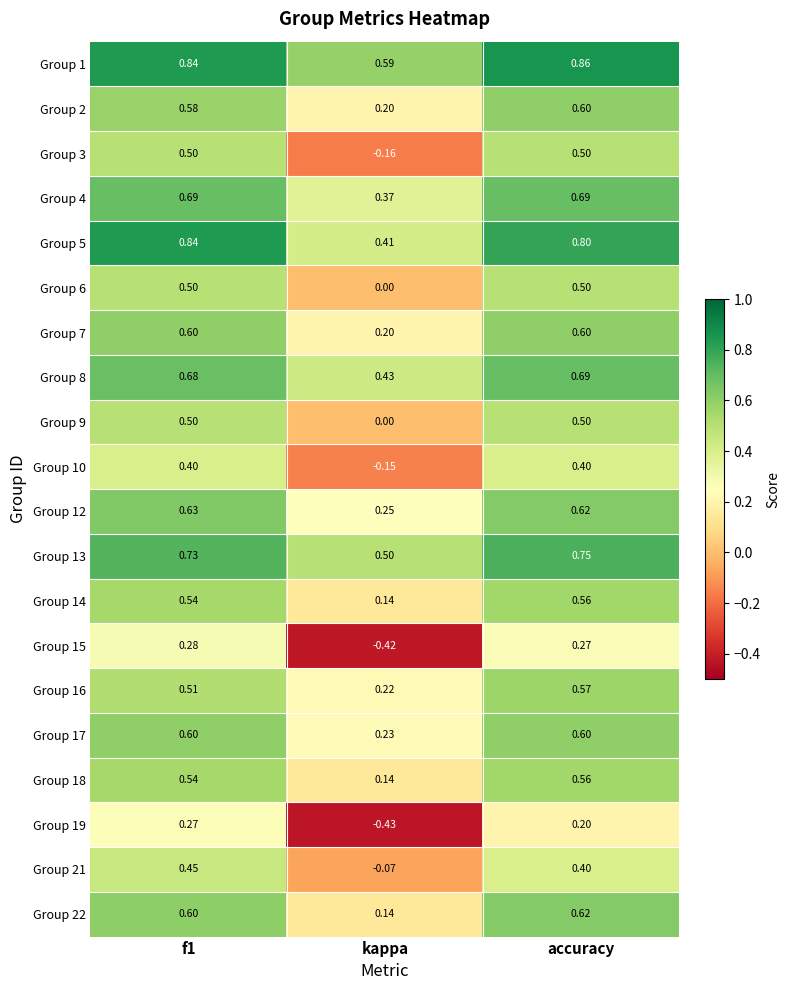

Which series changed the most between f1 and accuracy?

Group 19